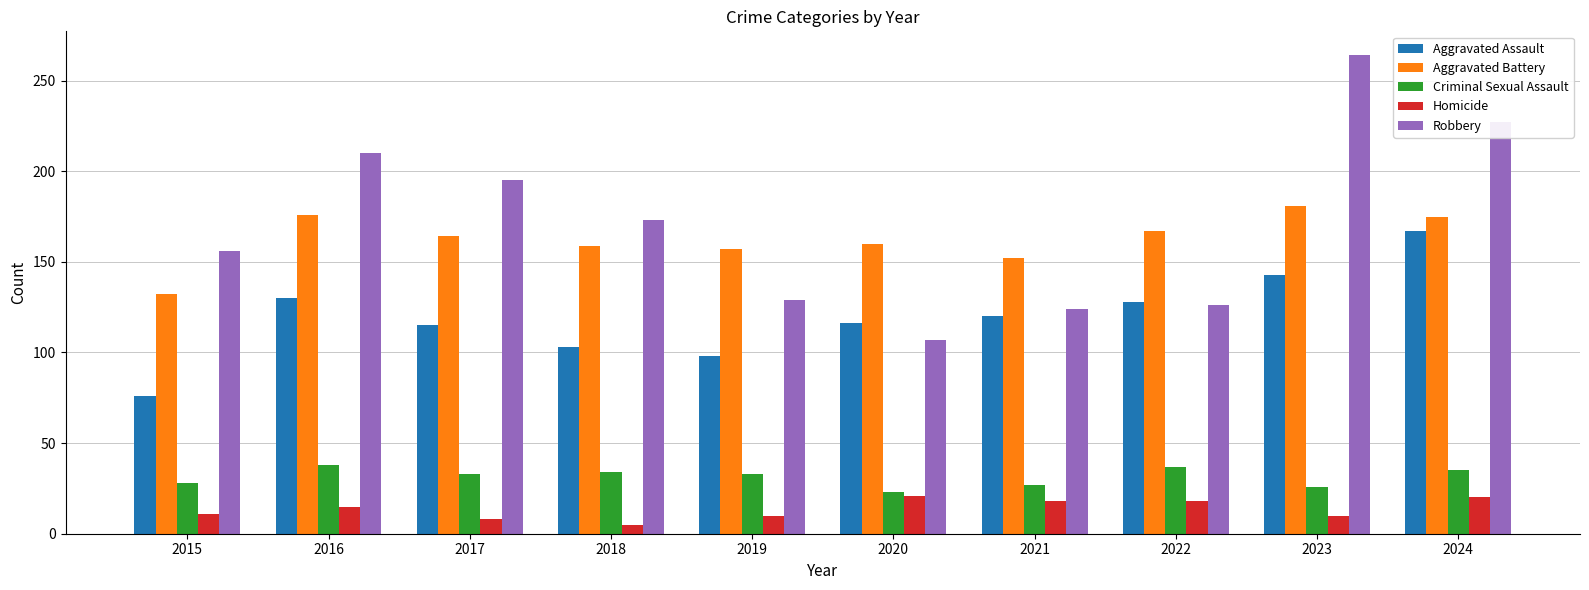

True or false: Homicide has a value of 10 at 2023.

True